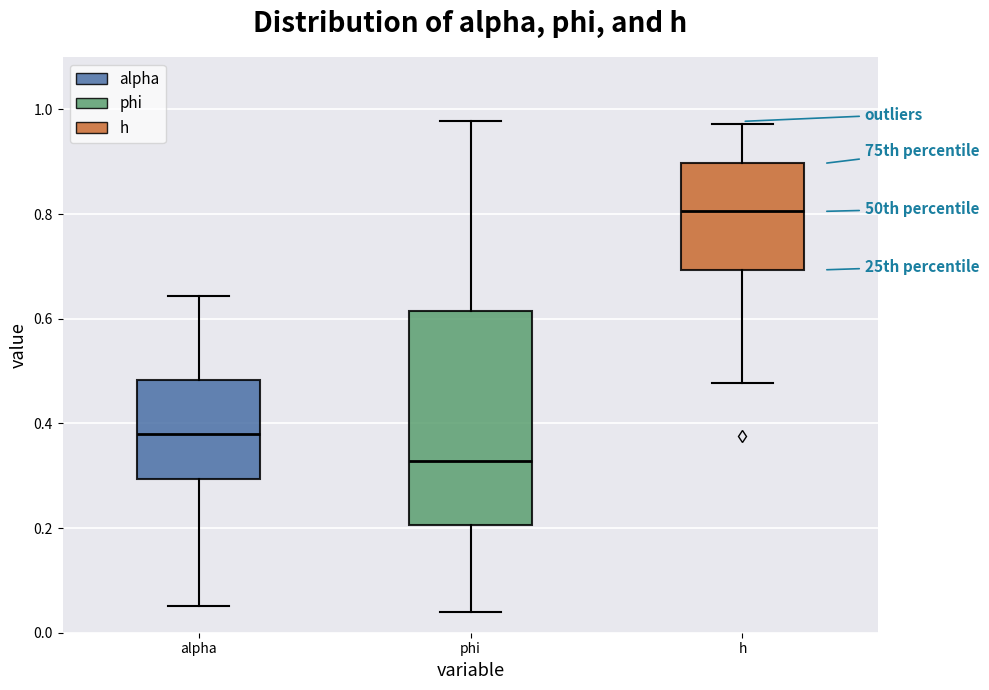

Which box's median line is the highest?

h